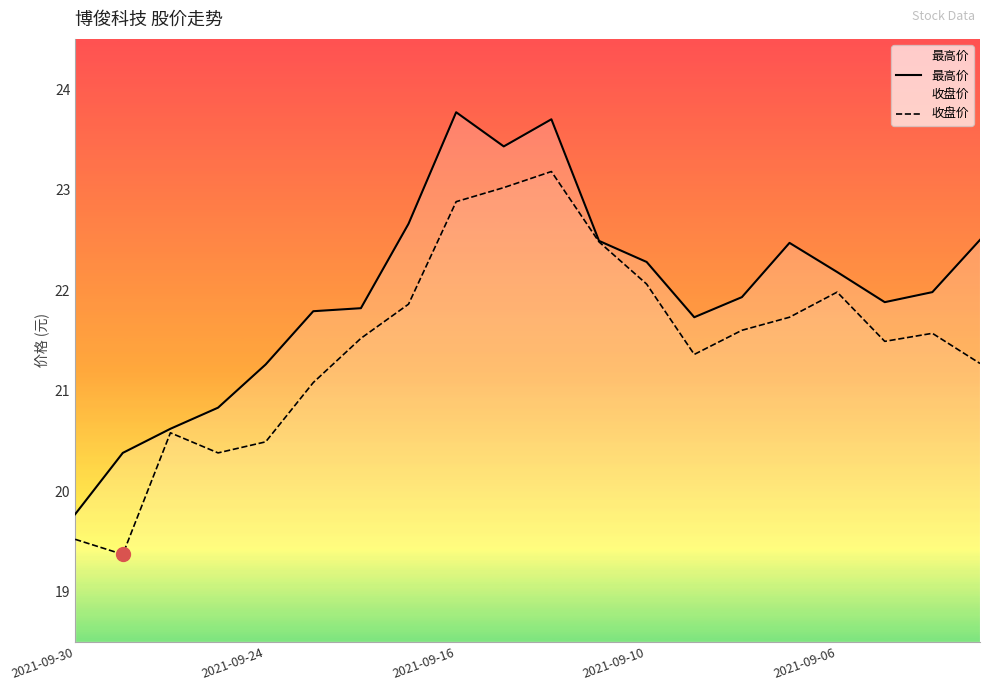

What is the approximate value of 最高价 at 2021-09-24?

21.3